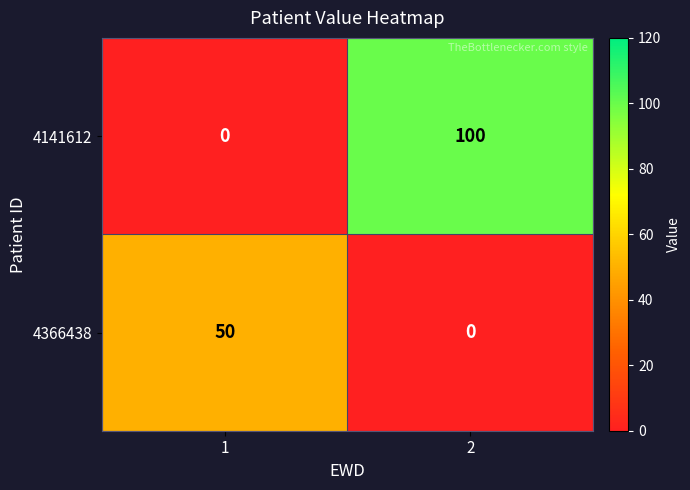

Reading left to right, extract all data points from this chart.

4141612: 1=0	2=100
4366438: 1=50	2=0